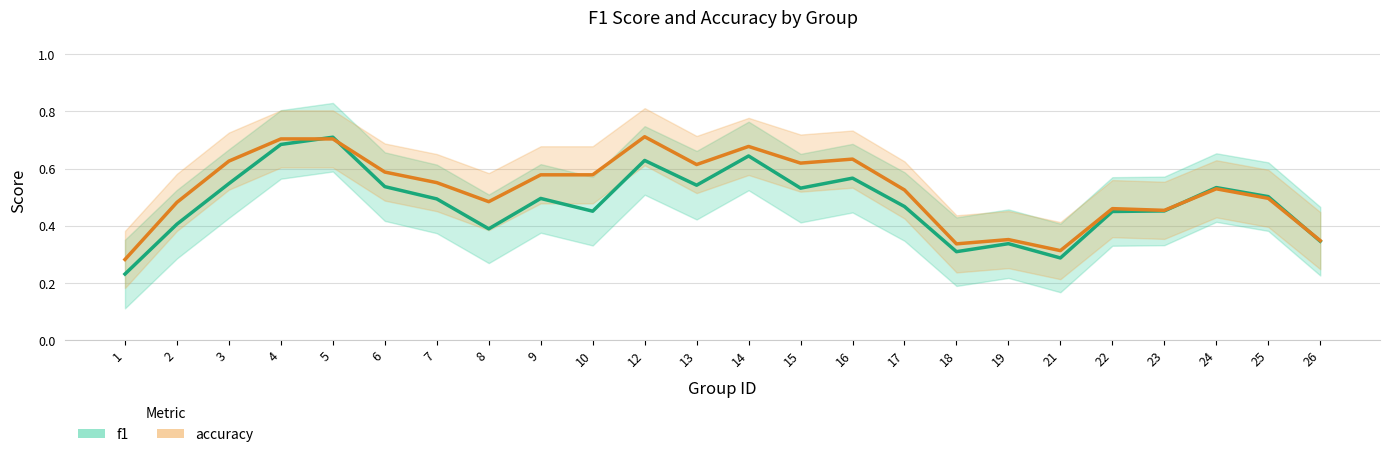

Reading right to left, extract all data points from this chart.

f1: 0.3	0.5	0.5	0.5	0.4	0.3	0.3	0.3	0.5	0.6	0.5	0.6	0.5	0.6	0.5	0.5	0.4	0.5	0.5	0.7	0.7	0.5	0.4	0.2
accuracy: 0.3	0.5	0.5	0.5	0.5	0.3	0.4	0.3	0.5	0.6	0.6	0.7	0.6	0.7	0.6	0.6	0.5	0.6	0.6	0.7	0.7	0.6	0.5	0.3